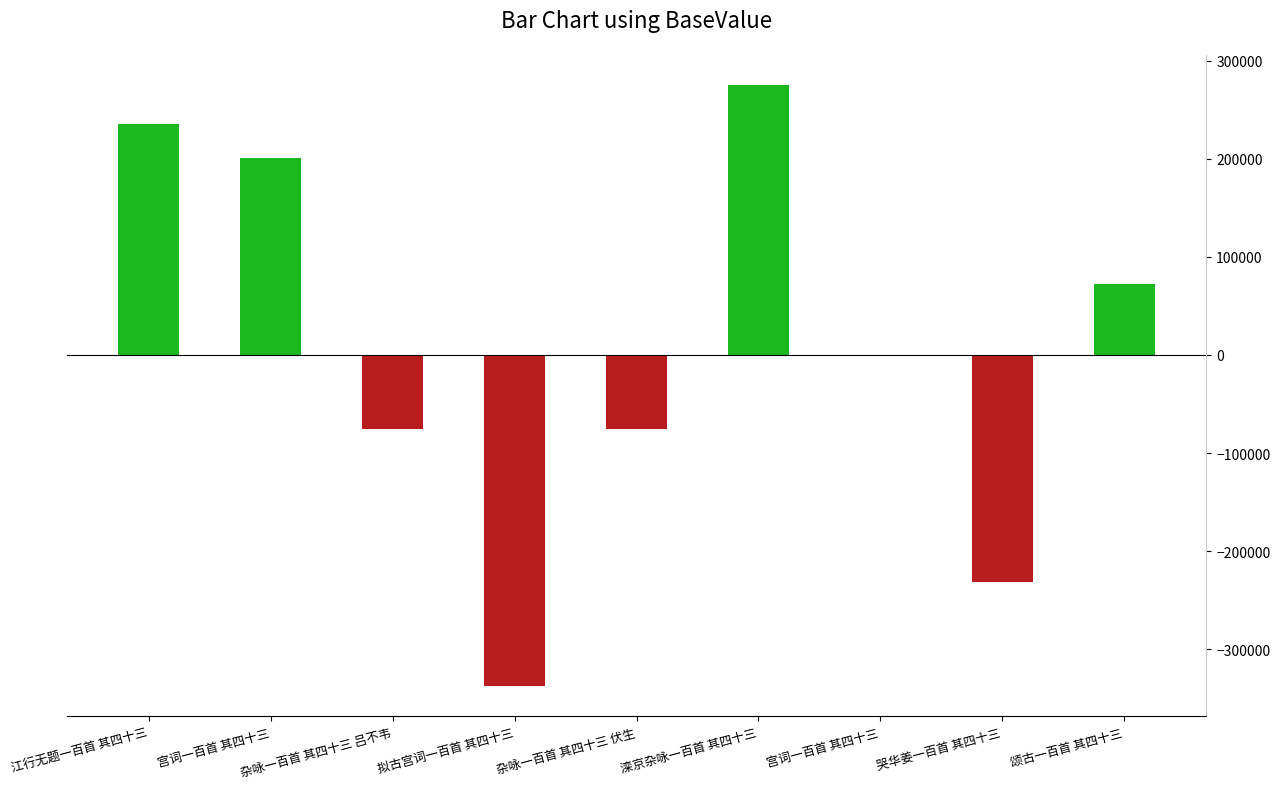

How many data points does each series have?

9